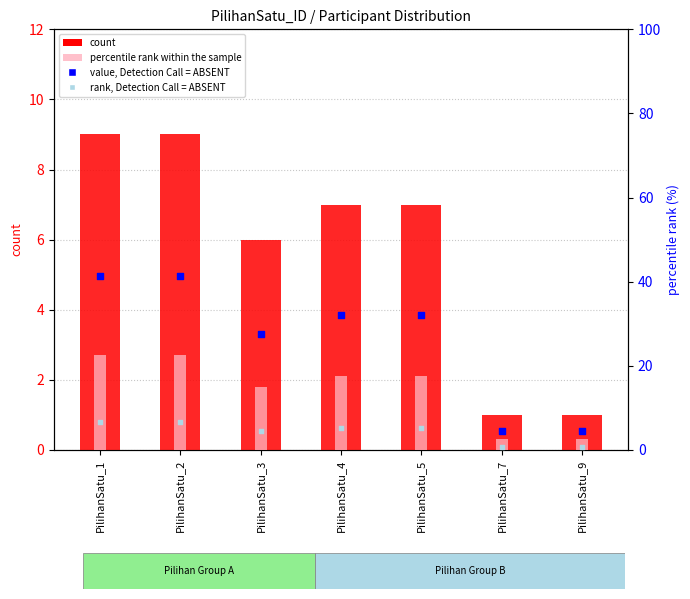

Is the value of rank, Detection Call = ABSENT at PilihanSatu_7 greater than the value of value, Detection Call = ABSENT at PilihanSatu_5?

No